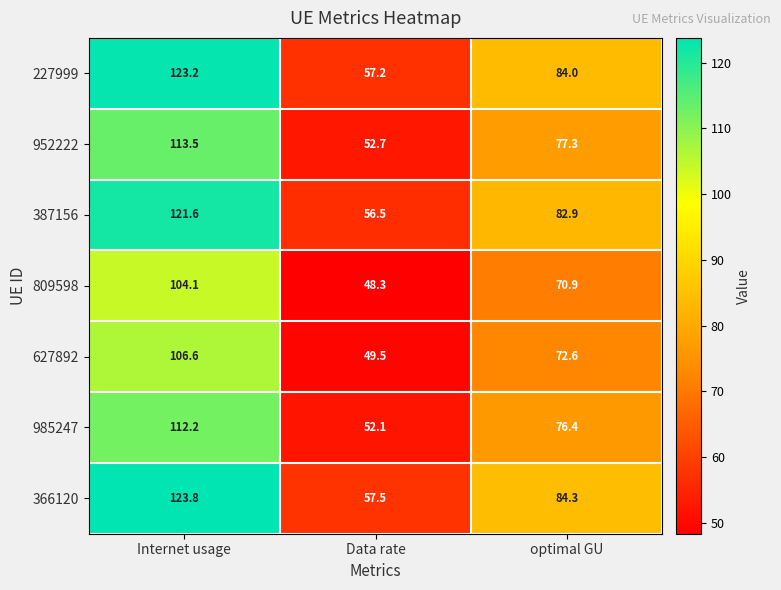

Which category has the highest value in the 952222 series?

Internet usage